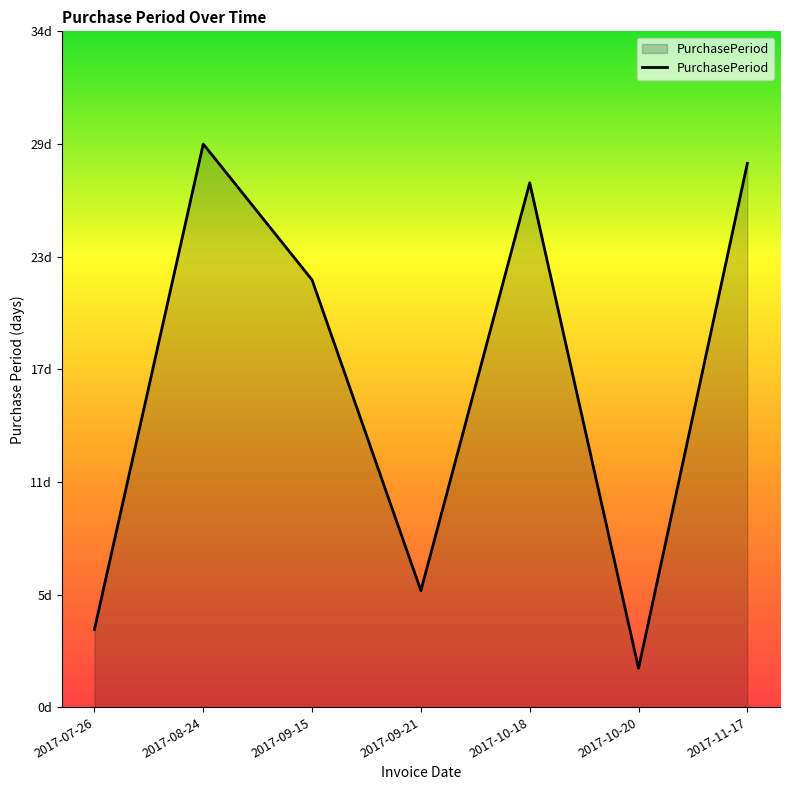

Rank the categories by value from highest to lowest.

2017-08-24, 2017-11-17, 2017-10-18, 2017-09-15, 2017-09-21, 2017-07-26, 2017-10-20